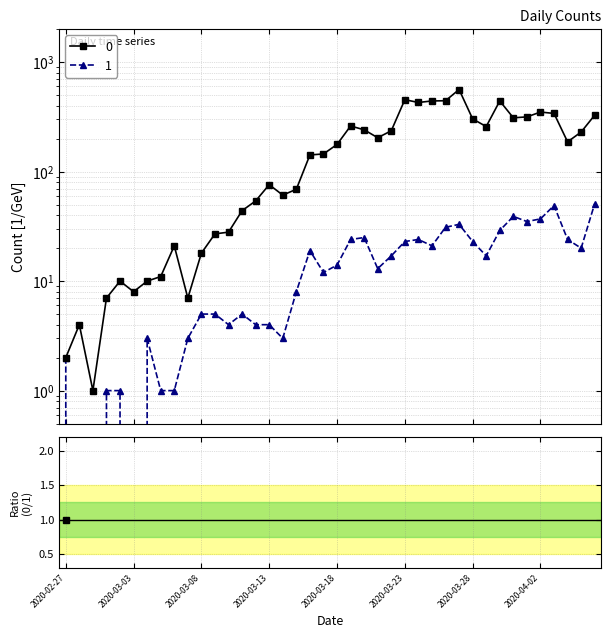

What position from the left is 36?

37